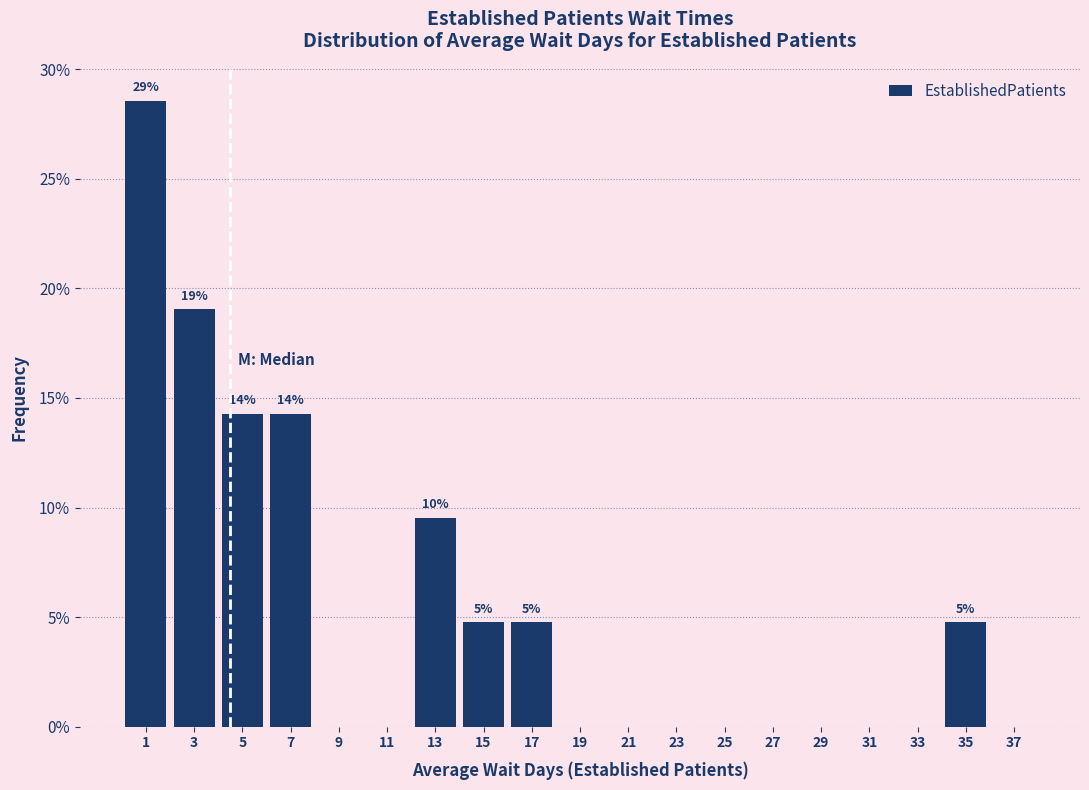

Which range on the x-axis has the tallest bar?

0 to 2